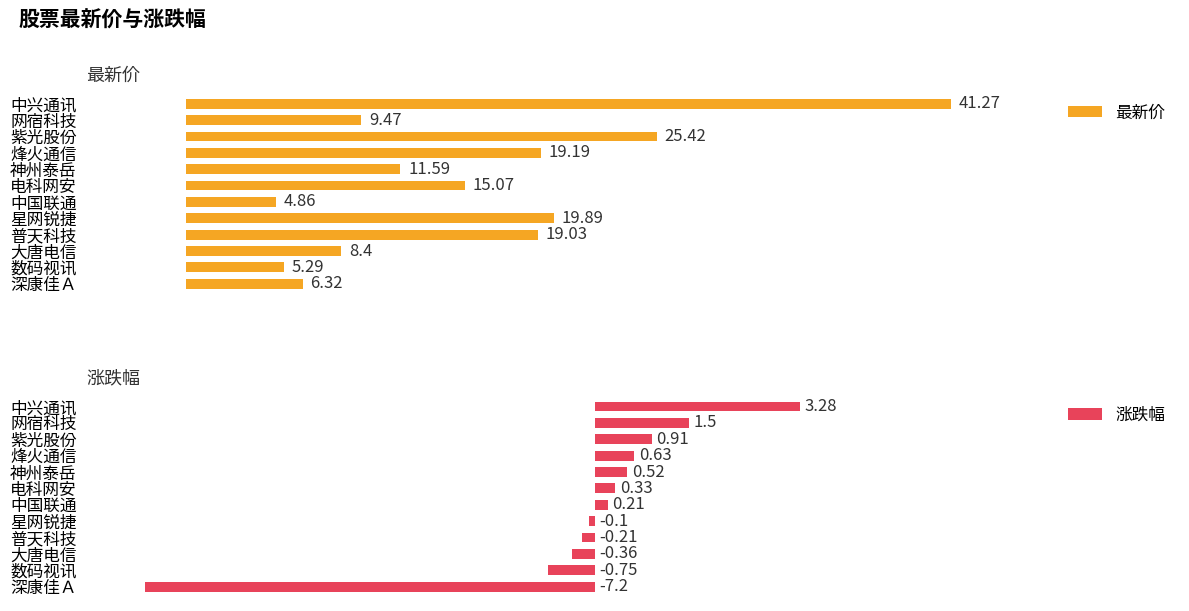

How many bars are there in total?

24